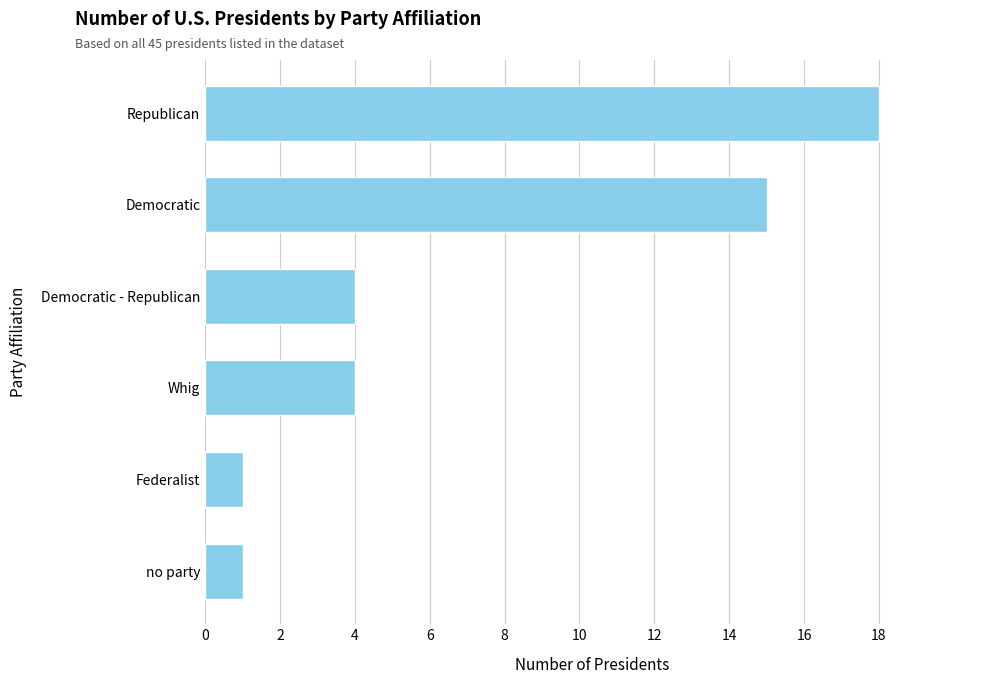

Approximately how many times larger is the value at Republican compared to no party?

18.0